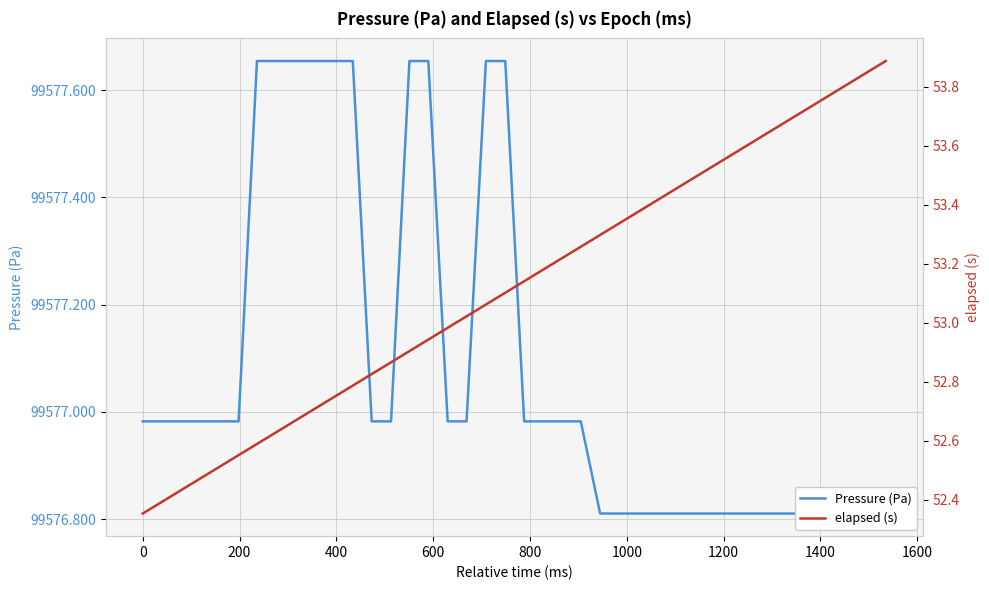

What is the value of the Pressure (Pa) point at the 4th from the left?

99577.0